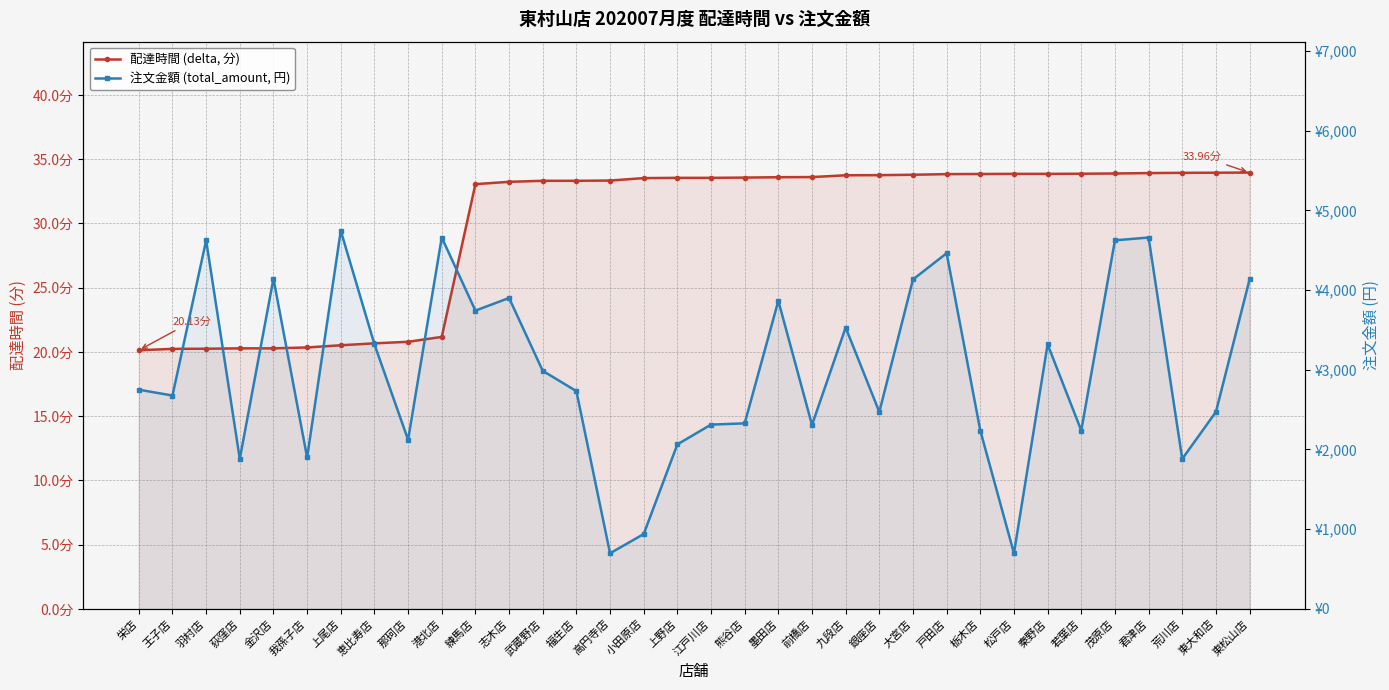

What is the label of the 33rd point from the right?

王子店